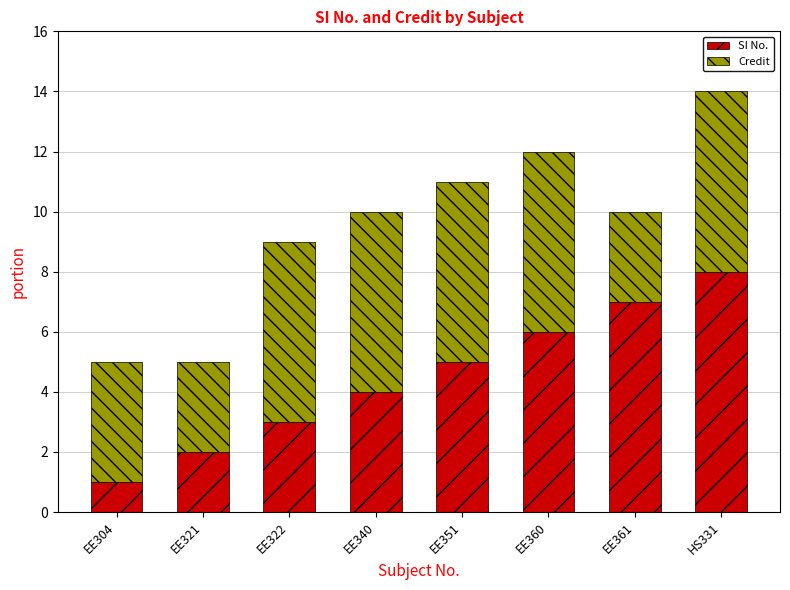

What is the maximum value for SI No.?

8